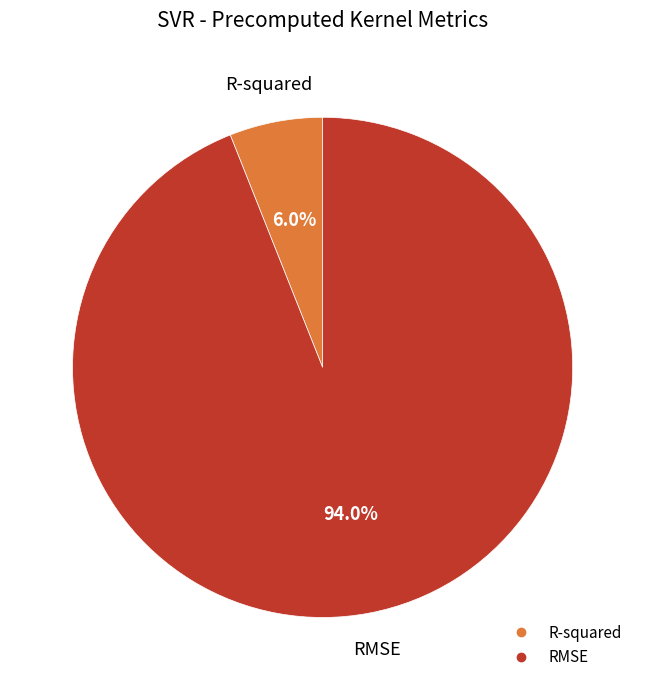

Which category has the biggest portion of the pie?

RMSE